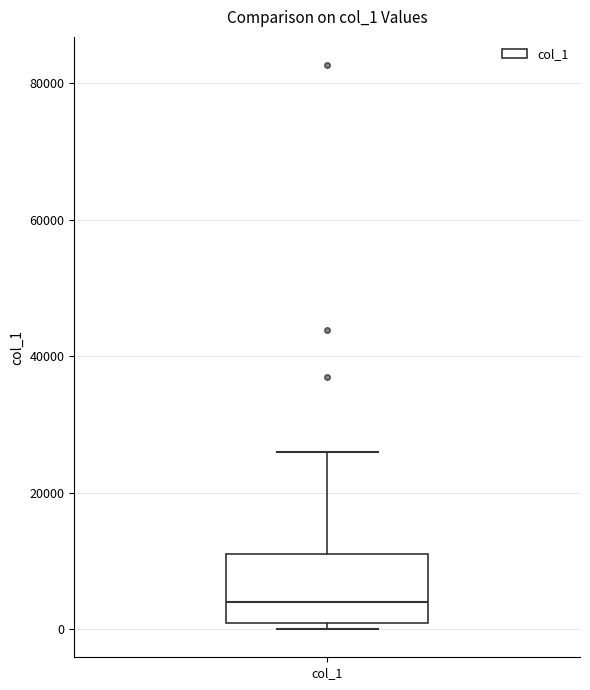

Transcribe this box plot: give where the median line is, the range the box spans, and where the two whiskers end, as read against the y-axis. The values are not printed on the chart, so give them approximately, as read against the axis.

median 4000, box 0 to 12000, whiskers 0 (just below the box's lower edge) to 26000